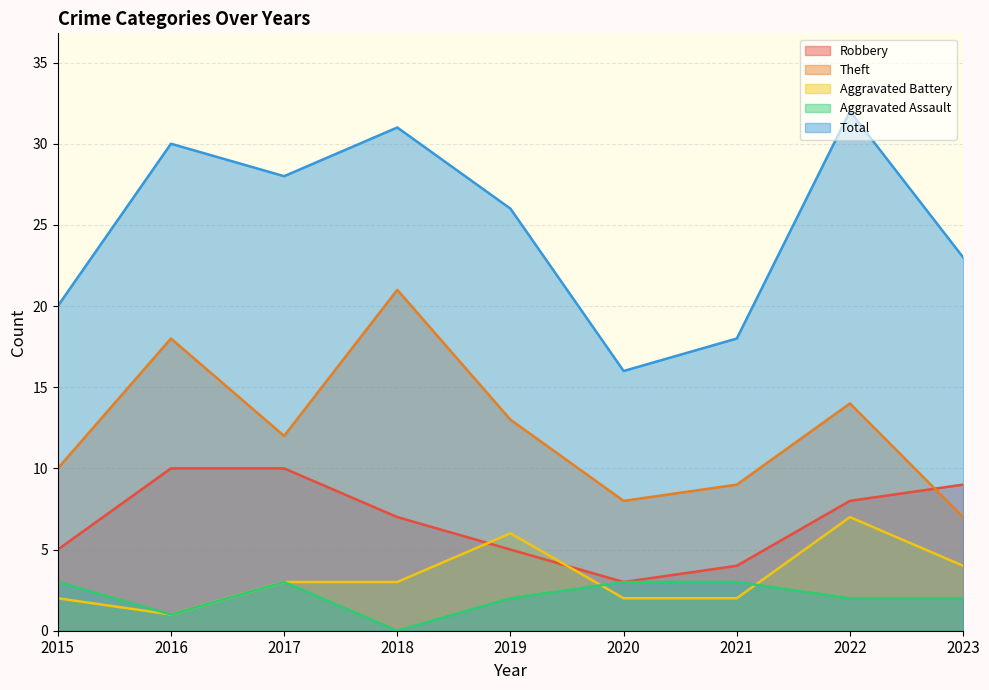

What is the difference between the highest and lowest values at 2020?

14